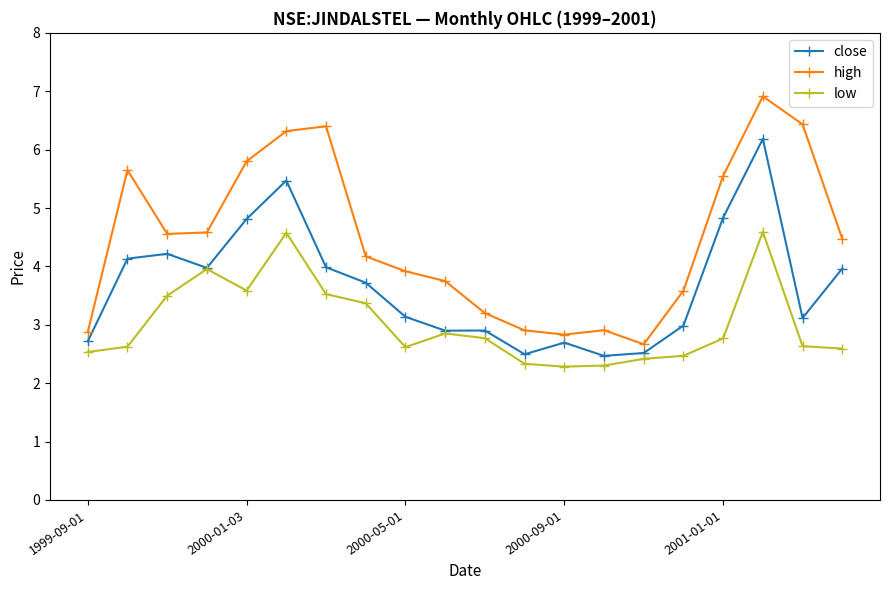

What is the difference between the maximum and second lowest values in the high series?

4.1